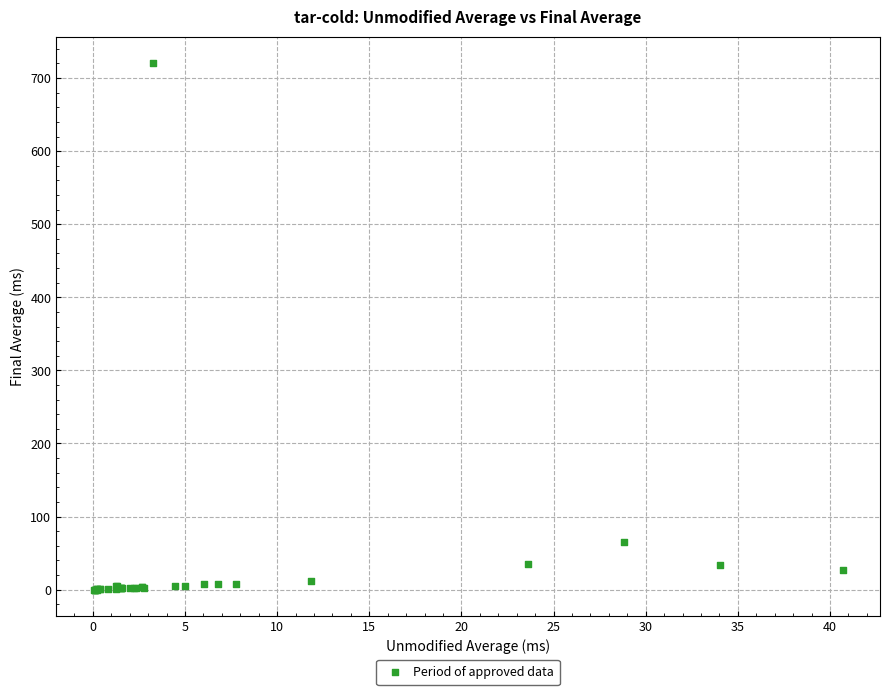

What Y value in the scatter plot is closest to 360?

65.5